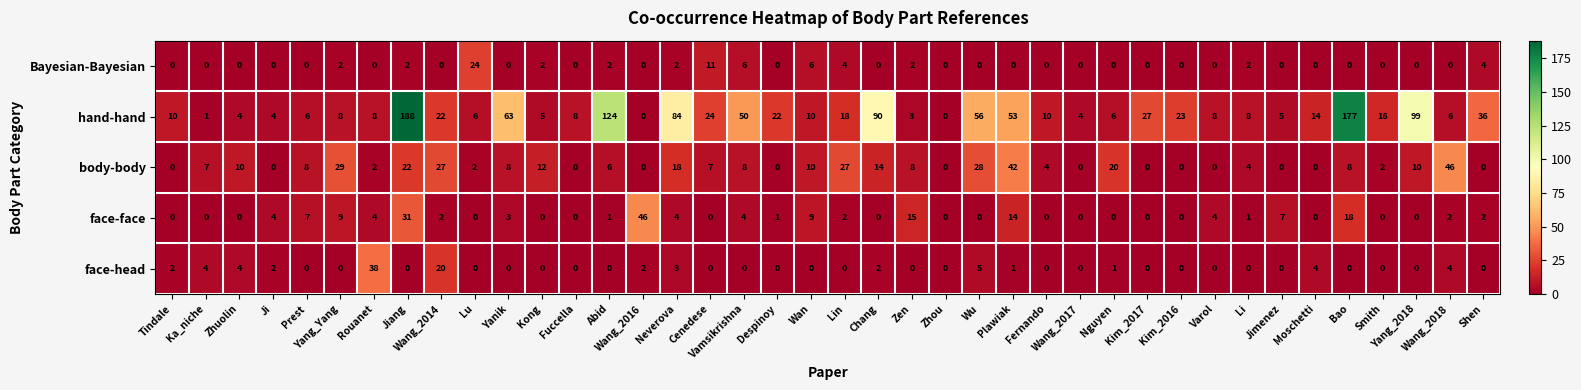

How many categories are shown in the chart?

40